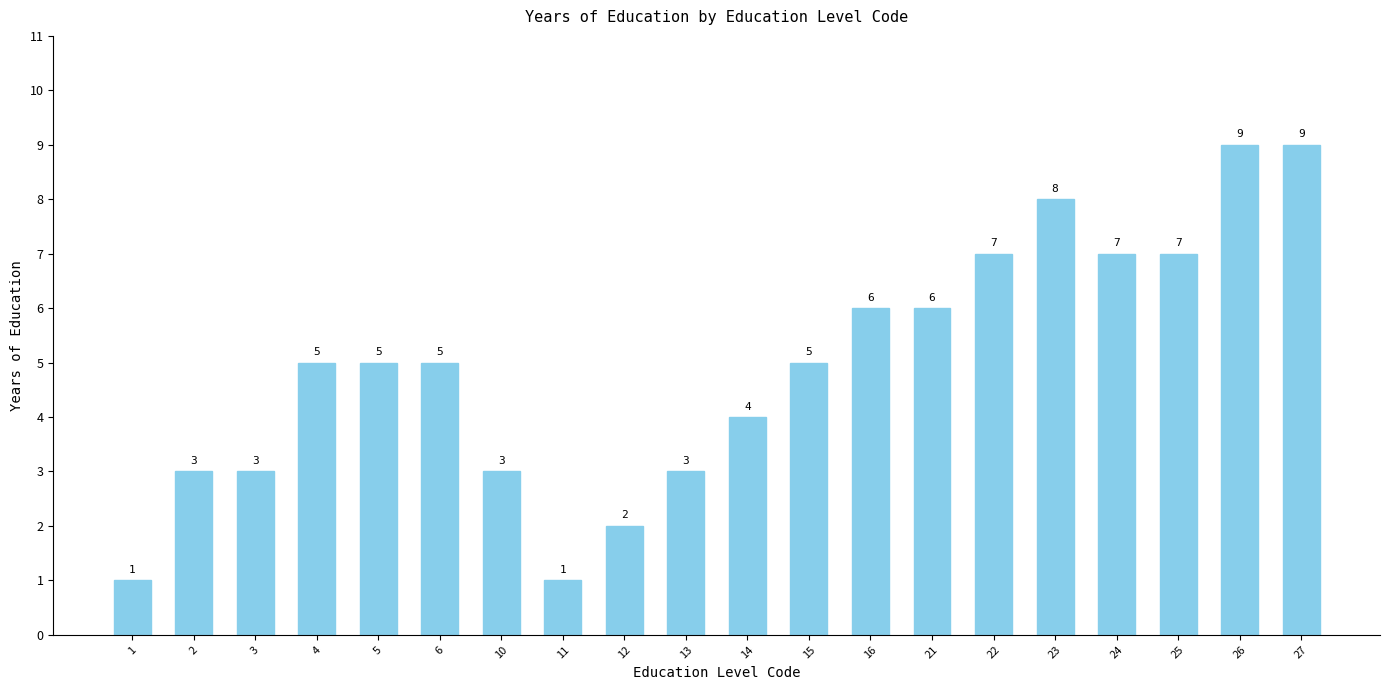

What is the difference between the maximum and second lowest values?

8